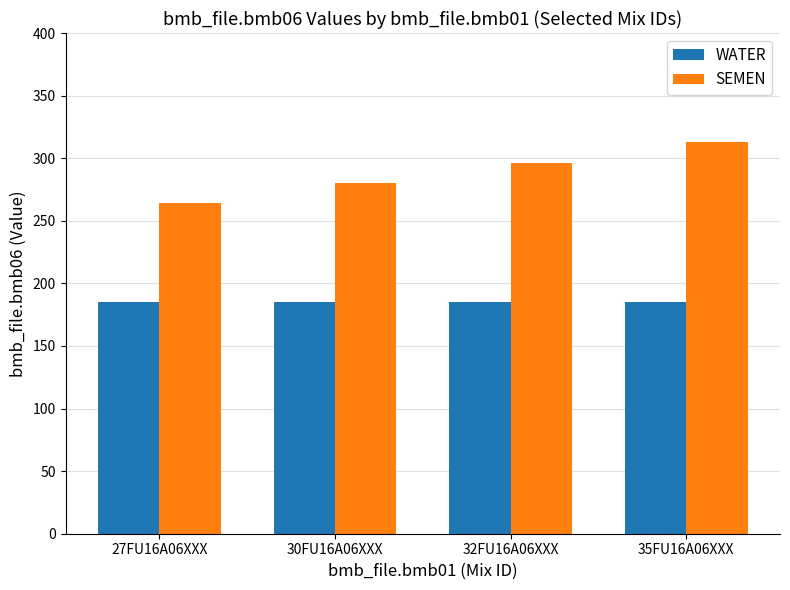

Which series has the largest range (max minus min)?

SEMEN